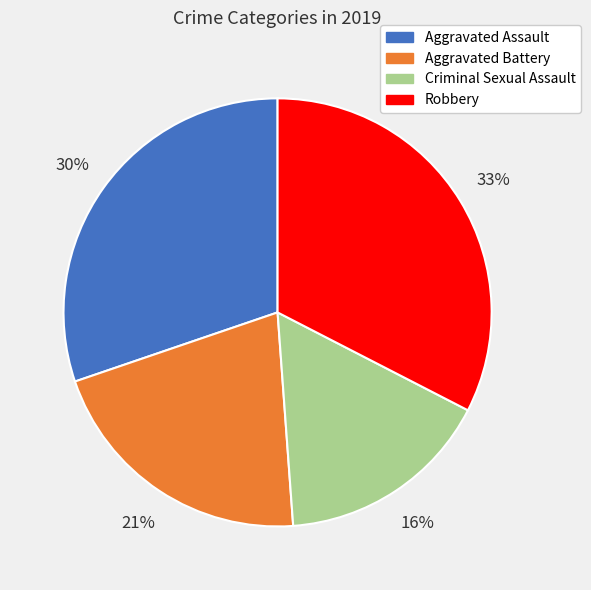

What is the largest slice in the pie chart?

Robbery